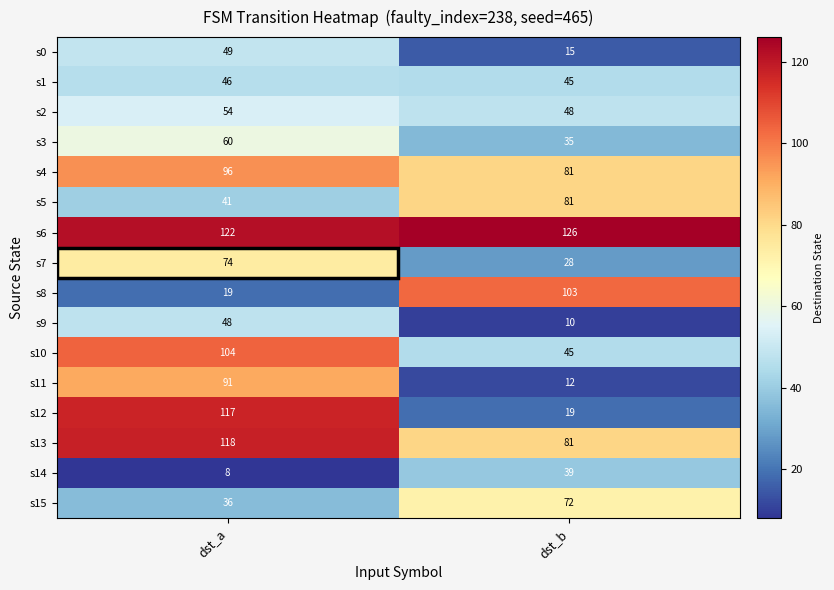

How many data points does each series have?

2